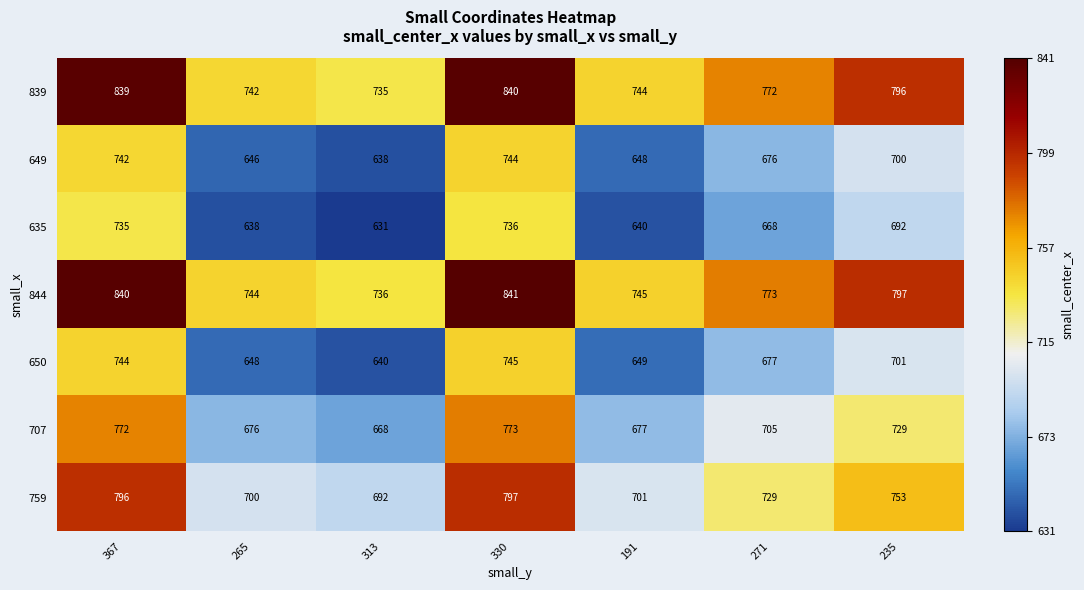

Count the number of data series in this chart.

7